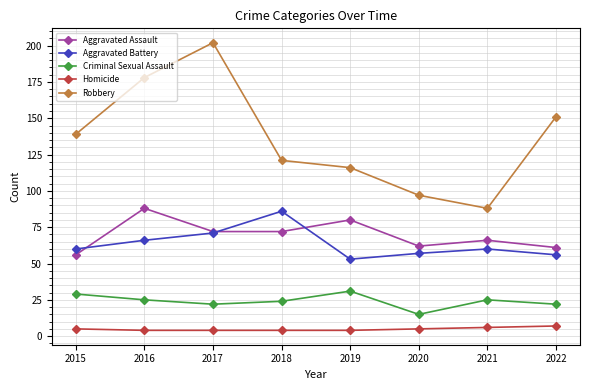

What is the difference between the Robbery values at 2022 and 2018?

30